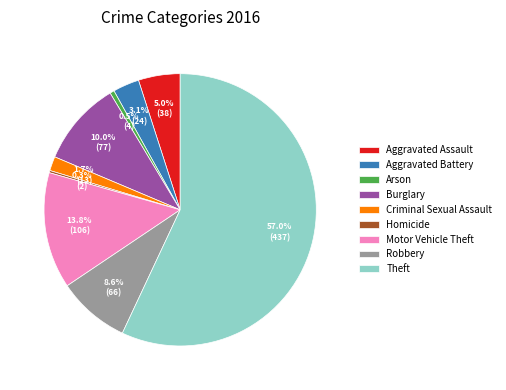

The Criminal Sexual Assault slice represents 2% of the pie. True or false?

True